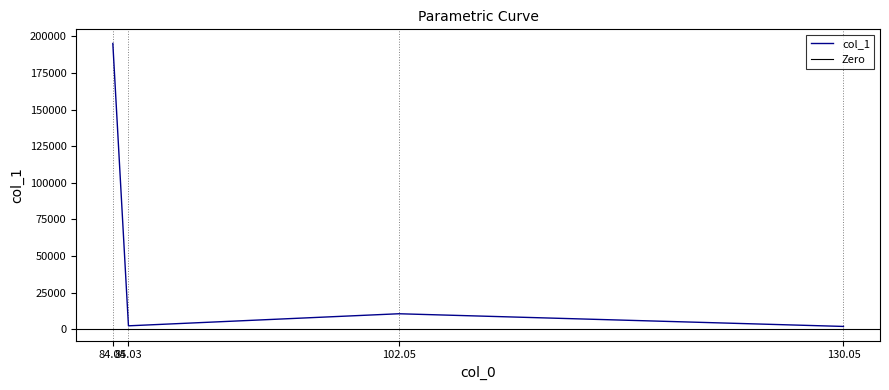

How many values in the col_1 series are below 10608?

2